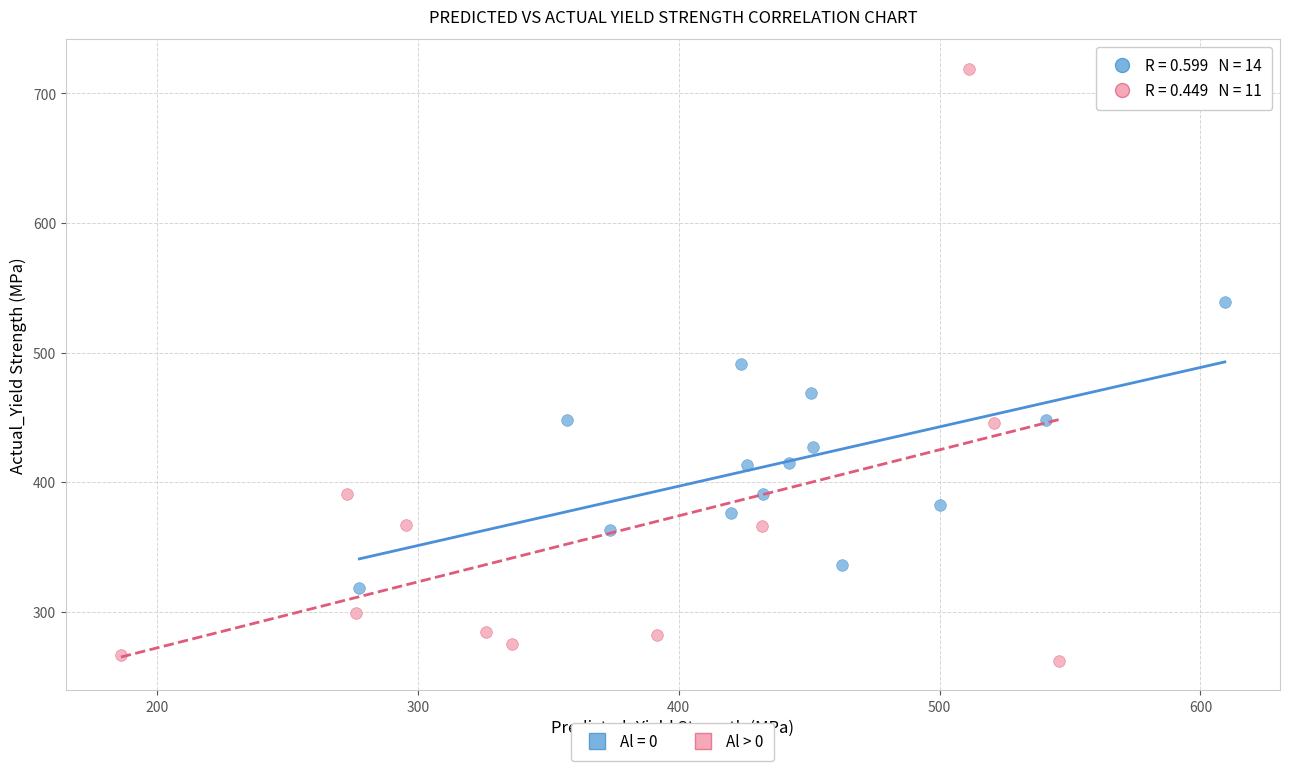

Which series contains the highest Y value?

Al > 0